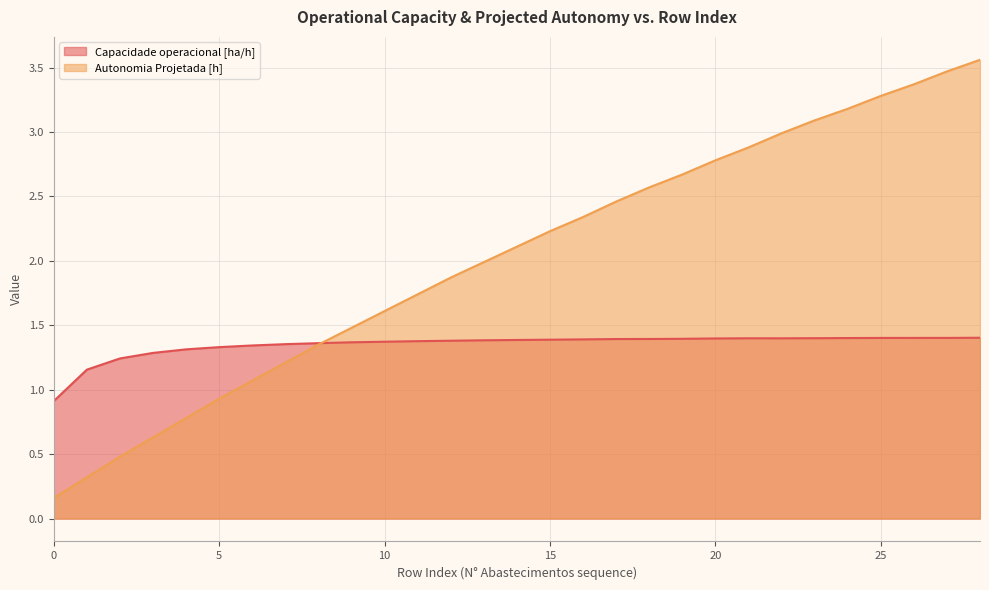

What is the average value of the Autonomia Projetada [h] series?

2.0